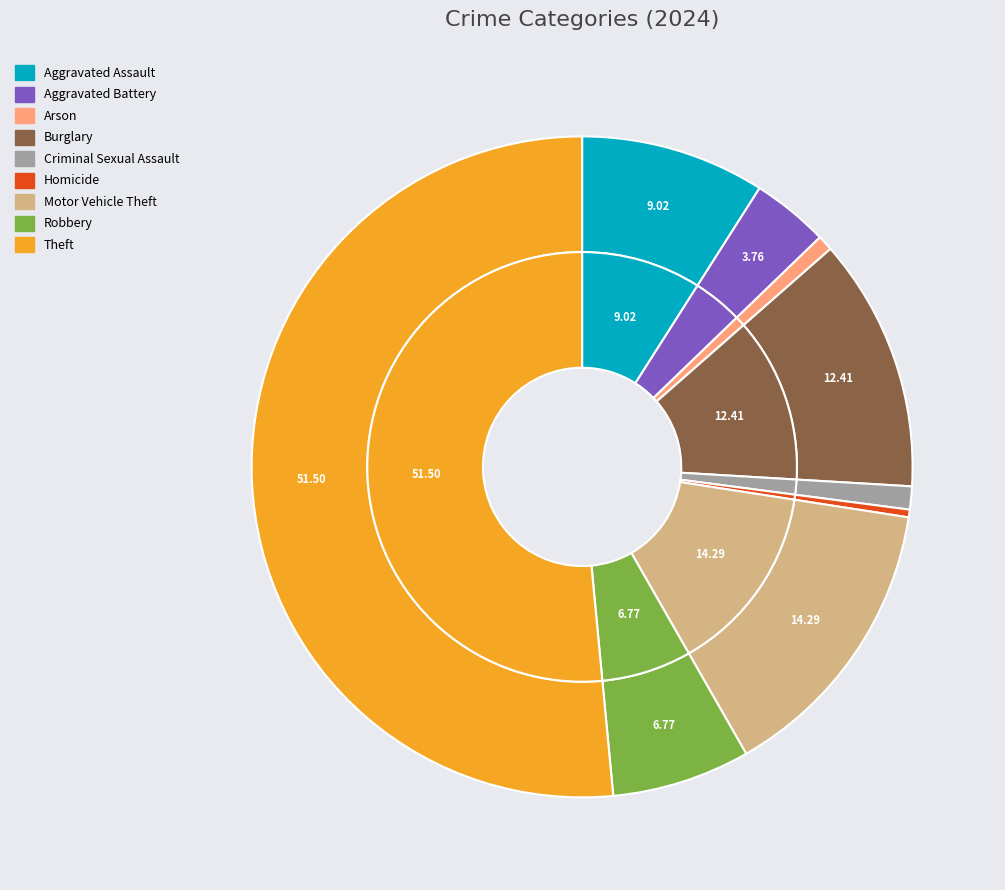

To the nearest percent, what is the combined percentage of Theft and Aggravated Battery?

55%